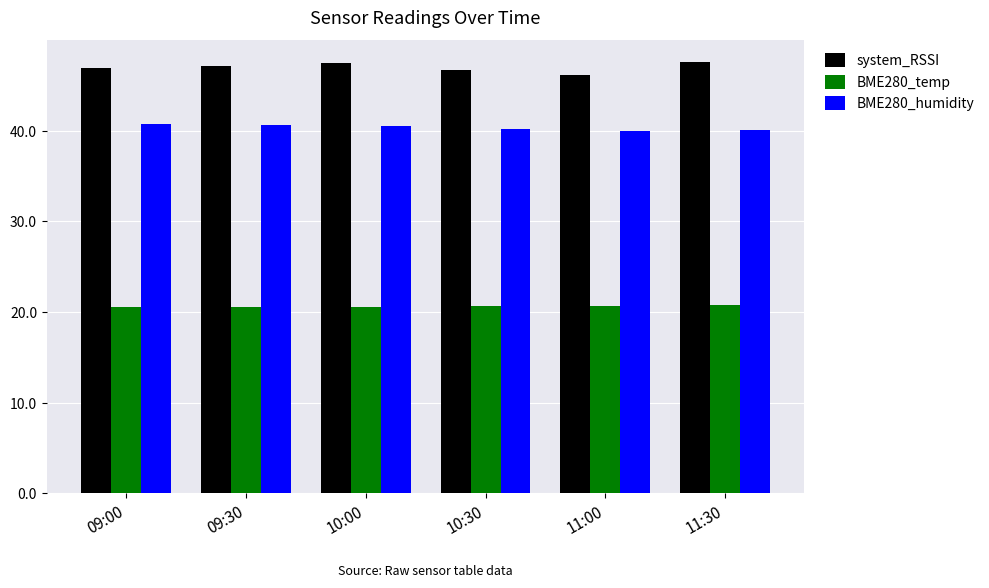

What is the minimum value for BME280_humidity?

39.9